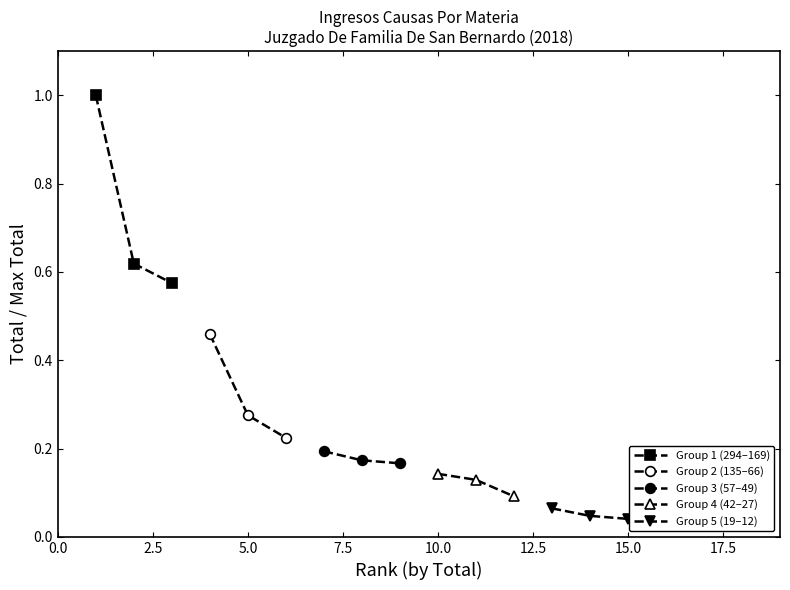

How many data points does each series have?

3